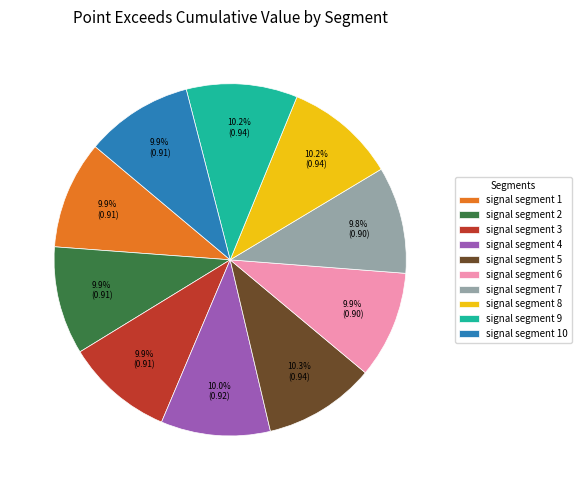

How many segments does this pie chart have?

10